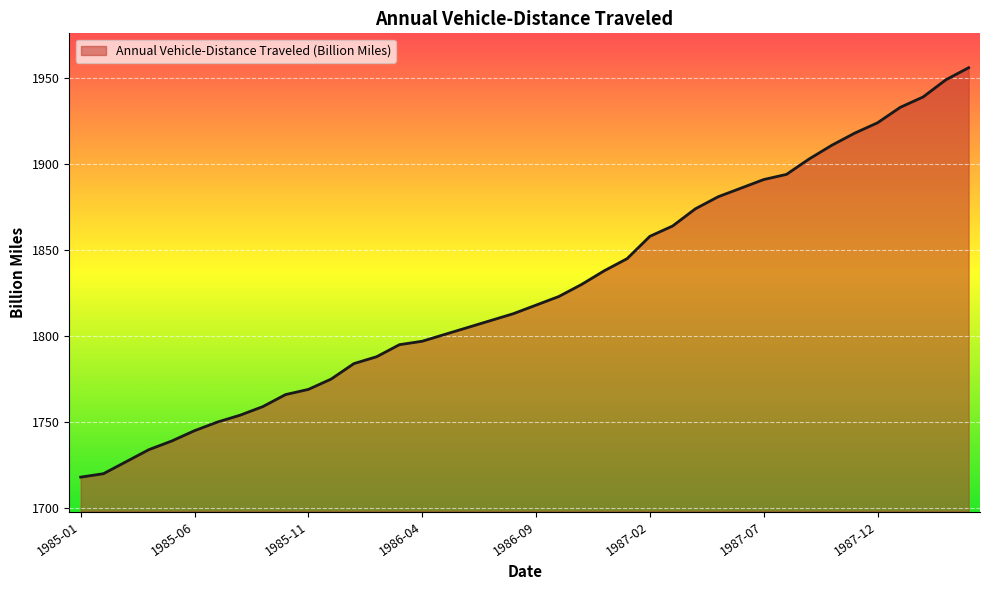

What is the smallest value displayed?

1718